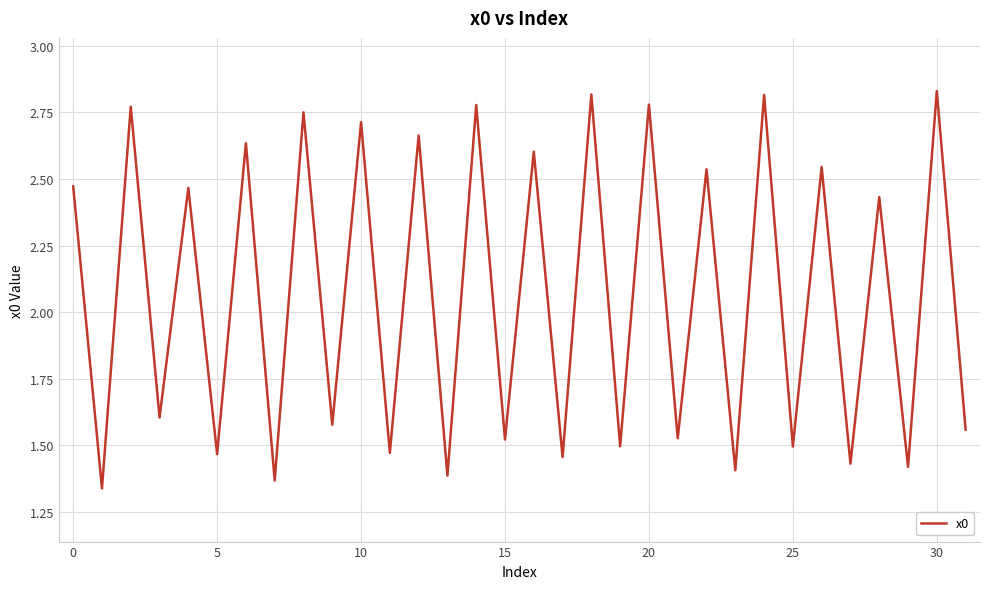

The value at 5 is 2.6. True or false?

False